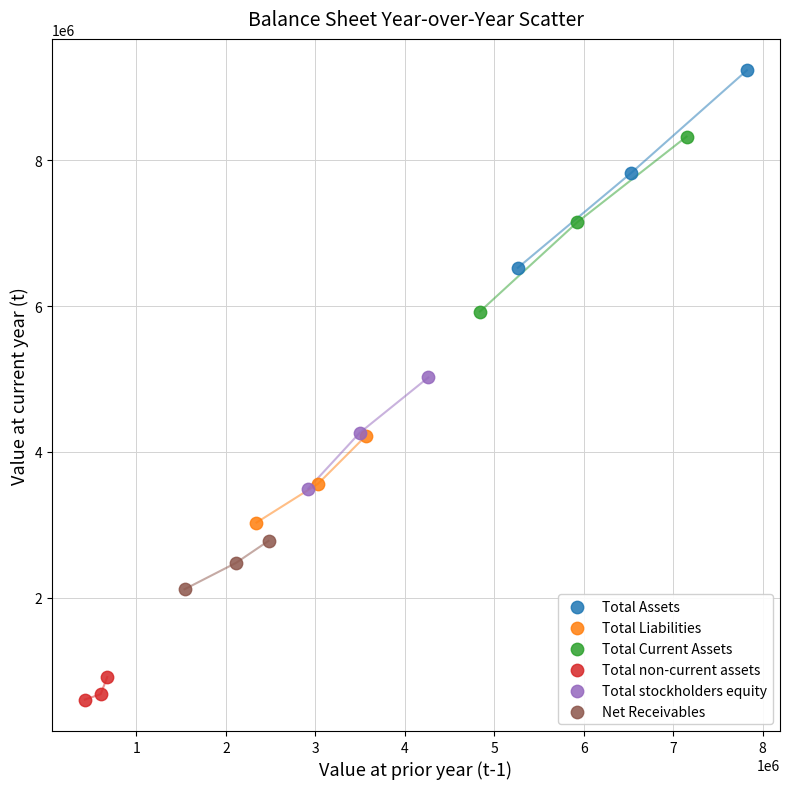

Which series reaches the maximum Y coordinate?

Total Assets